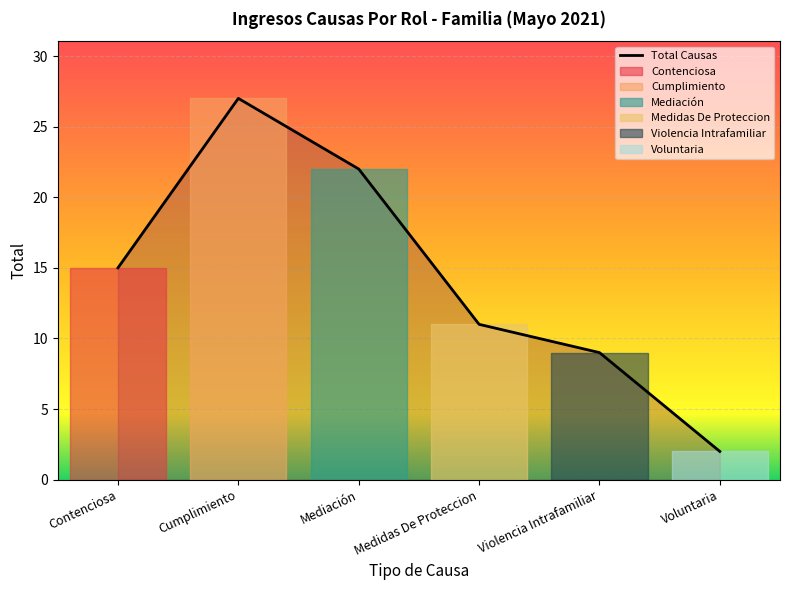

Where is the first local maximum?

Cumplimiento